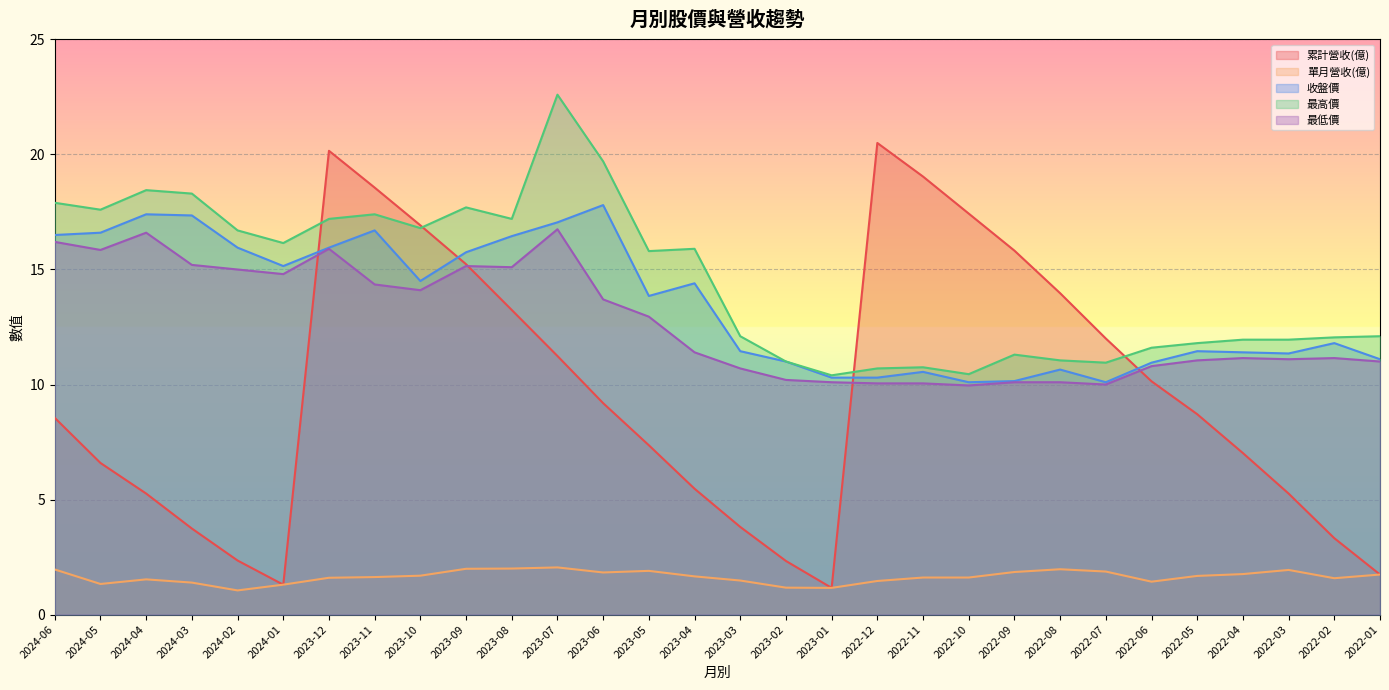

What is the label of the 17th point from the right?

2023-05